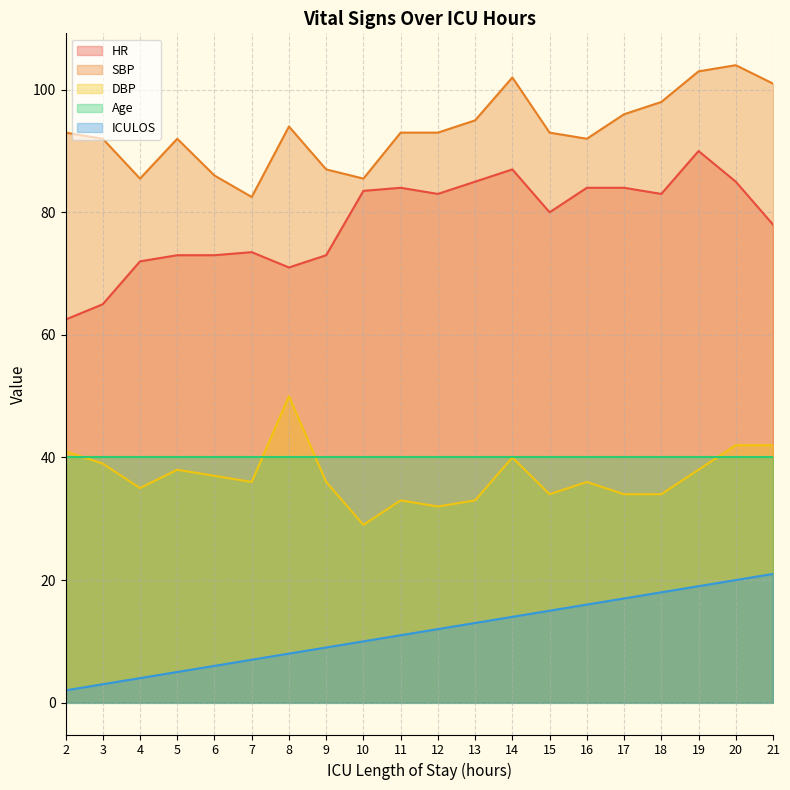

Which series has the largest range (max minus min)?

HR